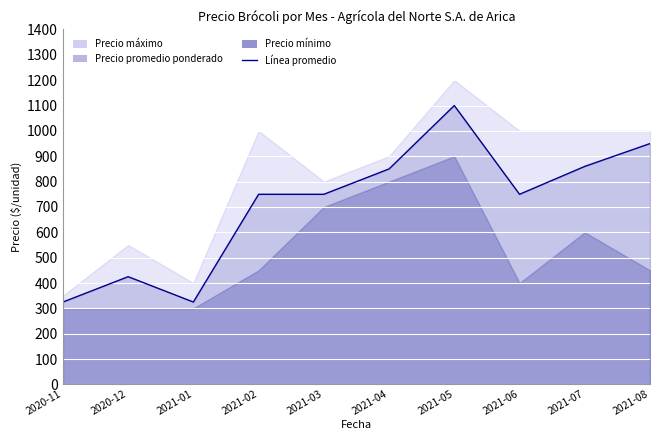

In Precio promedio ponderado, how many points are higher than both neighbors (excluding endpoints)?

2